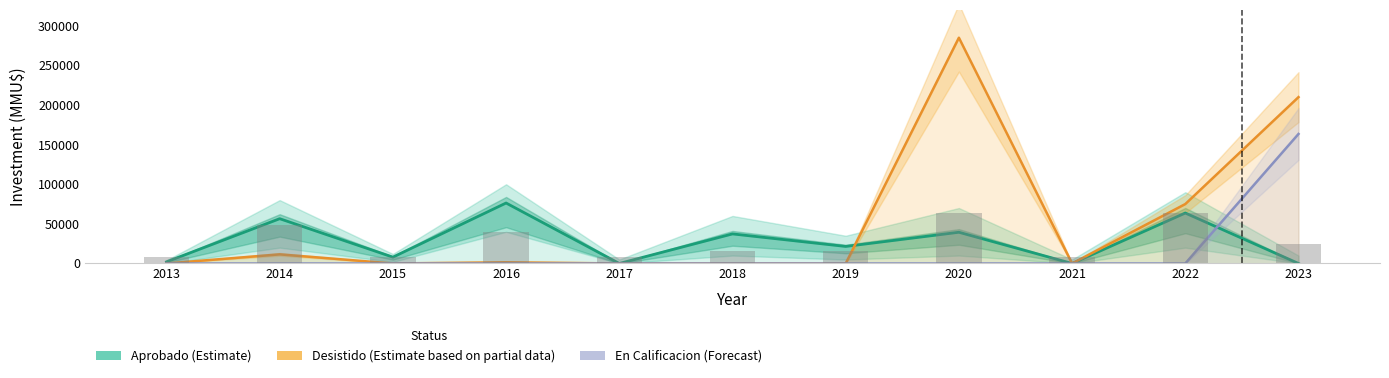

Which series changed the most between 2018 and 2021?

Aprobado (Estimate)